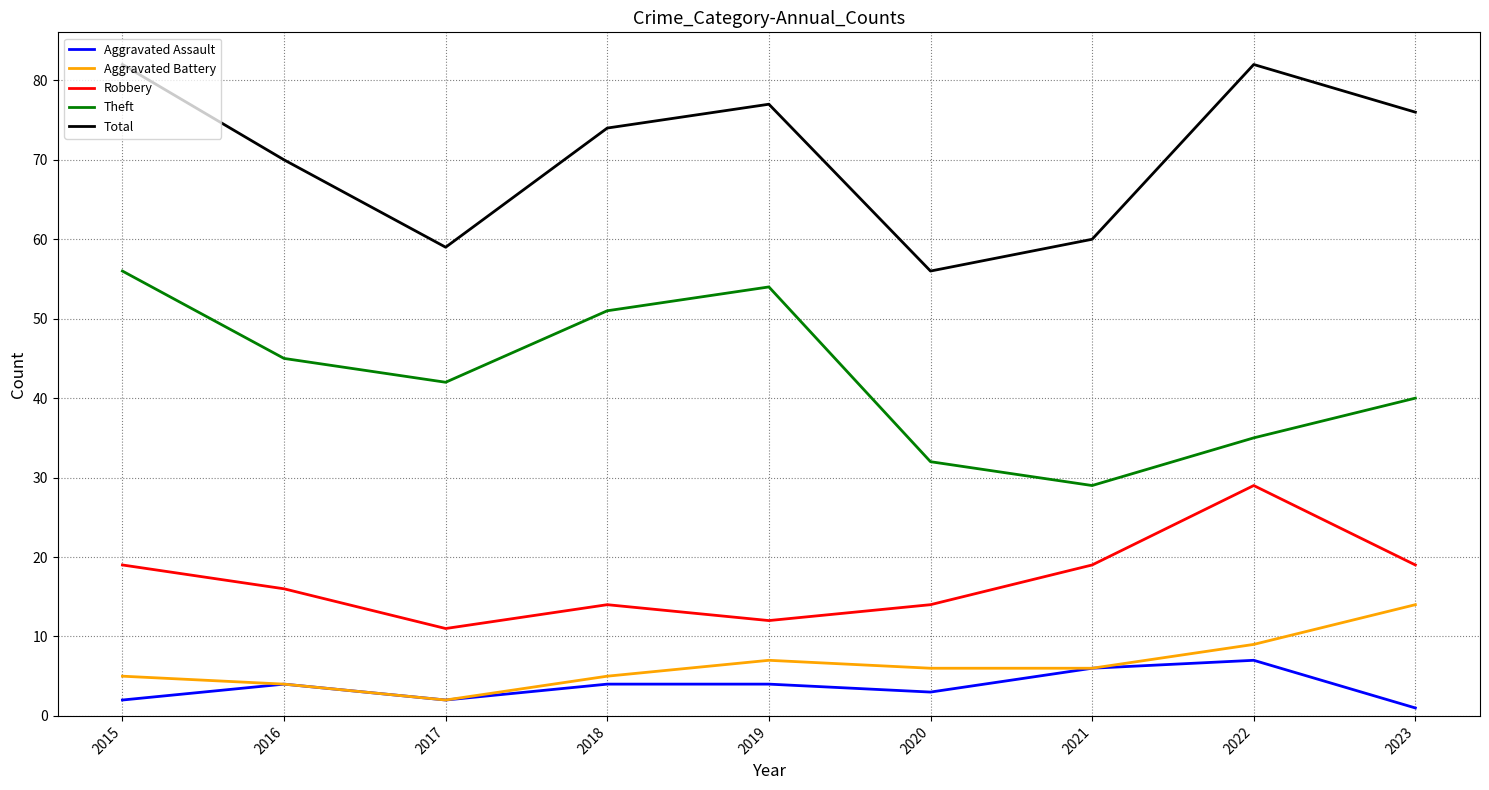

Between 2021 and 2023, which series saw the biggest shift?

Total